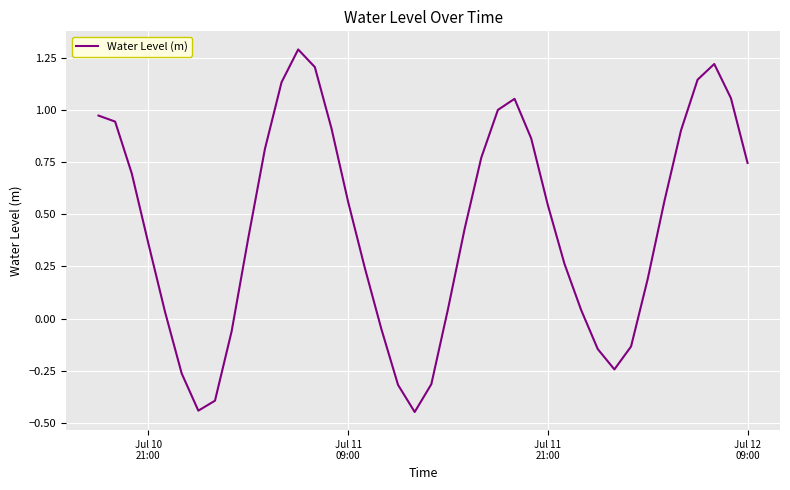

What is the difference between the maximum and minimum values?

1.7